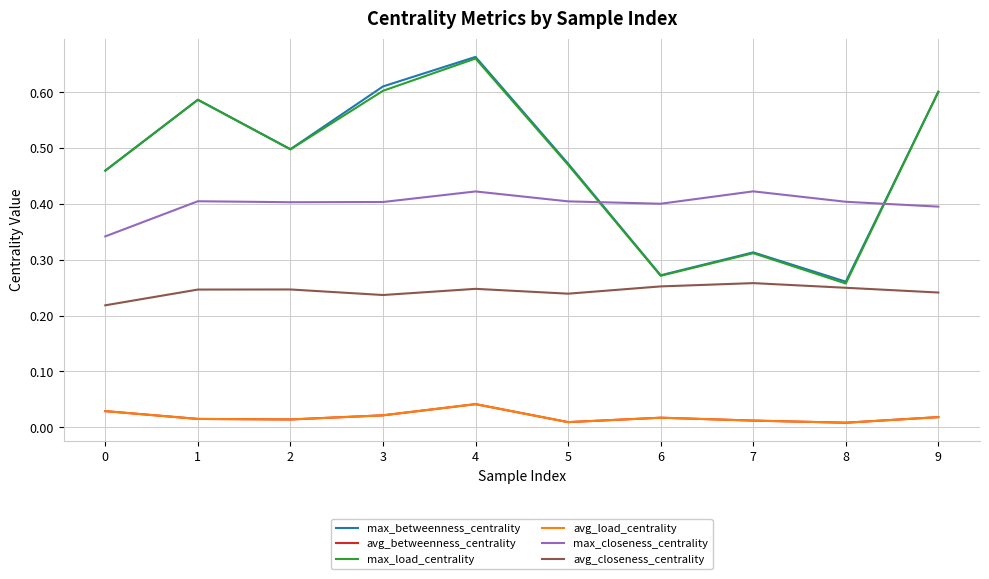

Is this an area chart (filled region under the line)?

No